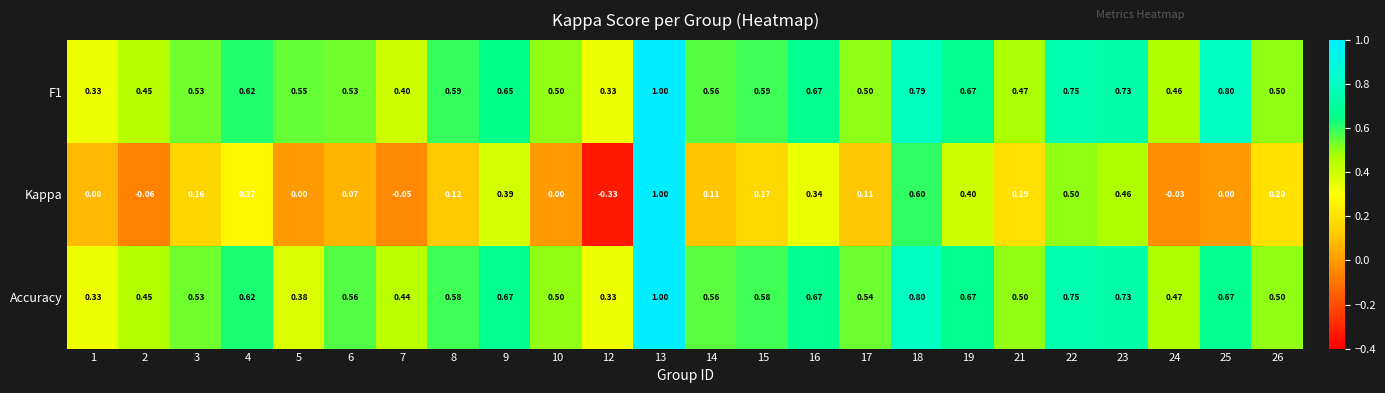

Which series has the largest range (max minus min)?

Kappa